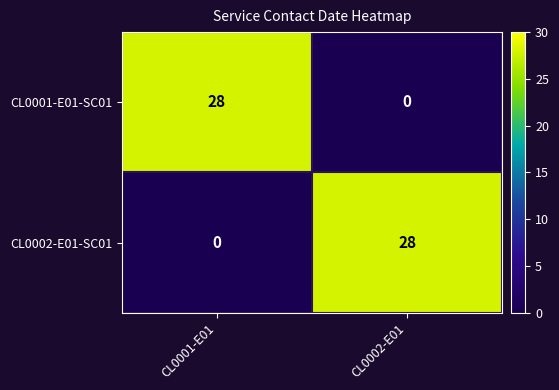

Reading left to right, list all the values displayed in this chart.

CL0001-E01-SC01: CL0001-E01=28	CL0002-E01=0
CL0002-E01-SC01: CL0001-E01=0	CL0002-E01=28